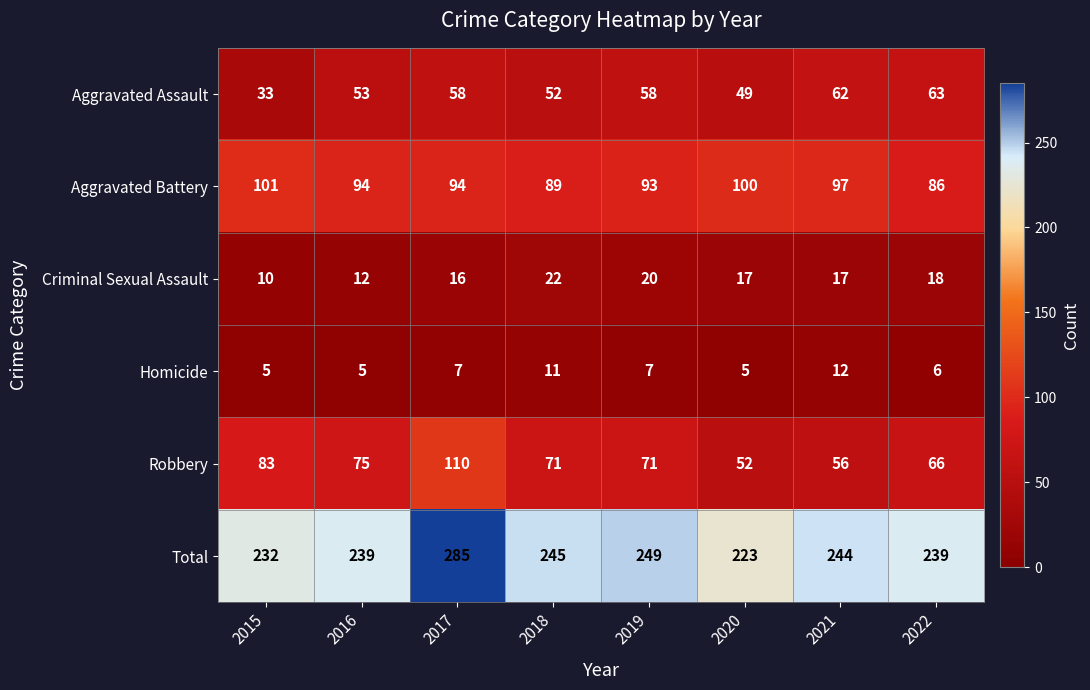

What is the sum of the Criminal Sexual Assault values at 2018 and 2017?

38